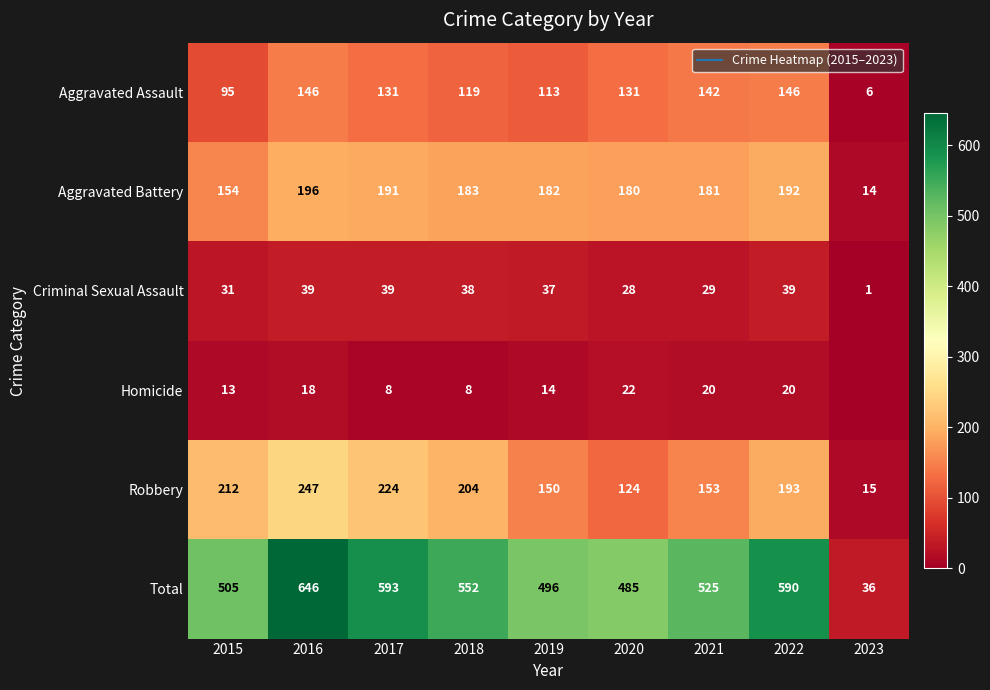

Rank the categories by Total value from highest to lowest.

2016, 2017, 2022, 2018, 2021, 2015, 2019, 2020, 2023